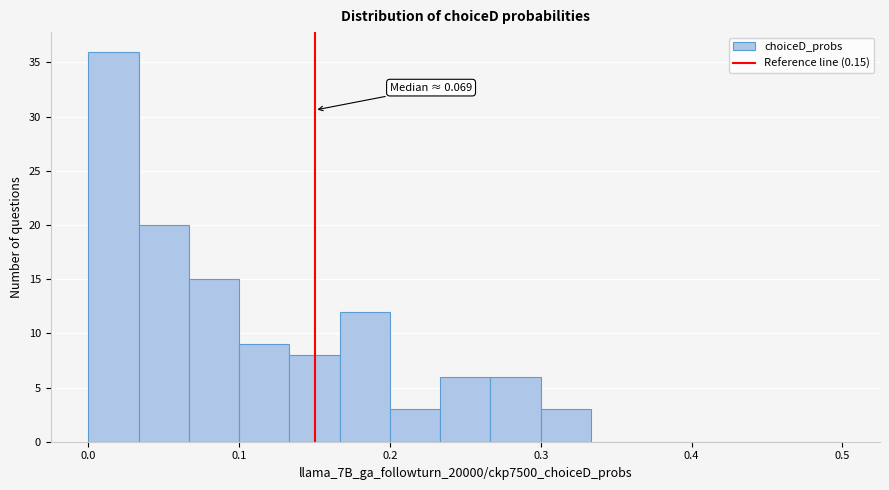

Read against the x-axis, roughly where is the centre of the tallest bar?

0.02